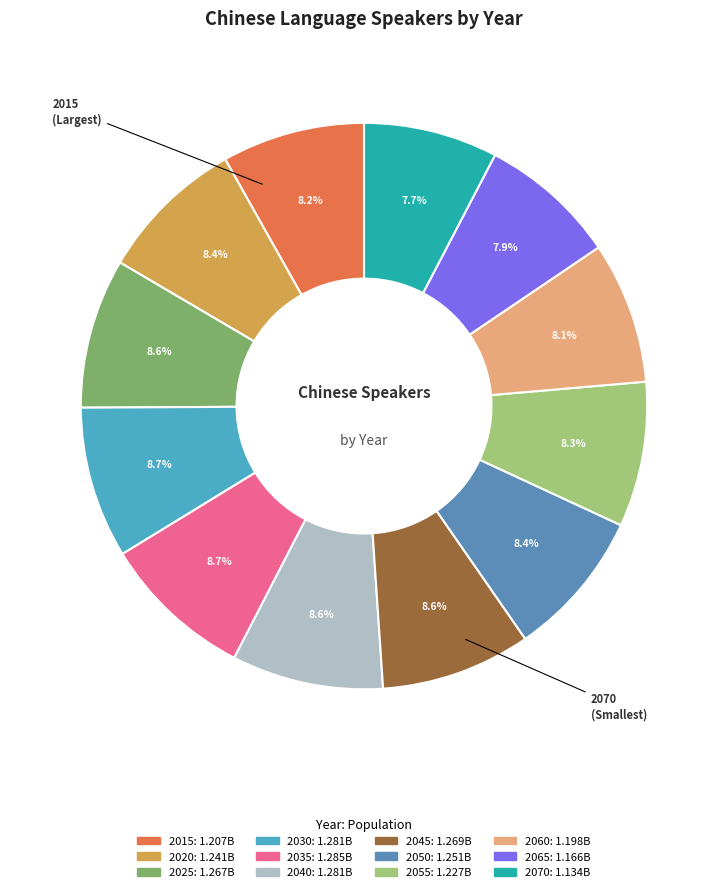

Count the number of slices in the pie.

12